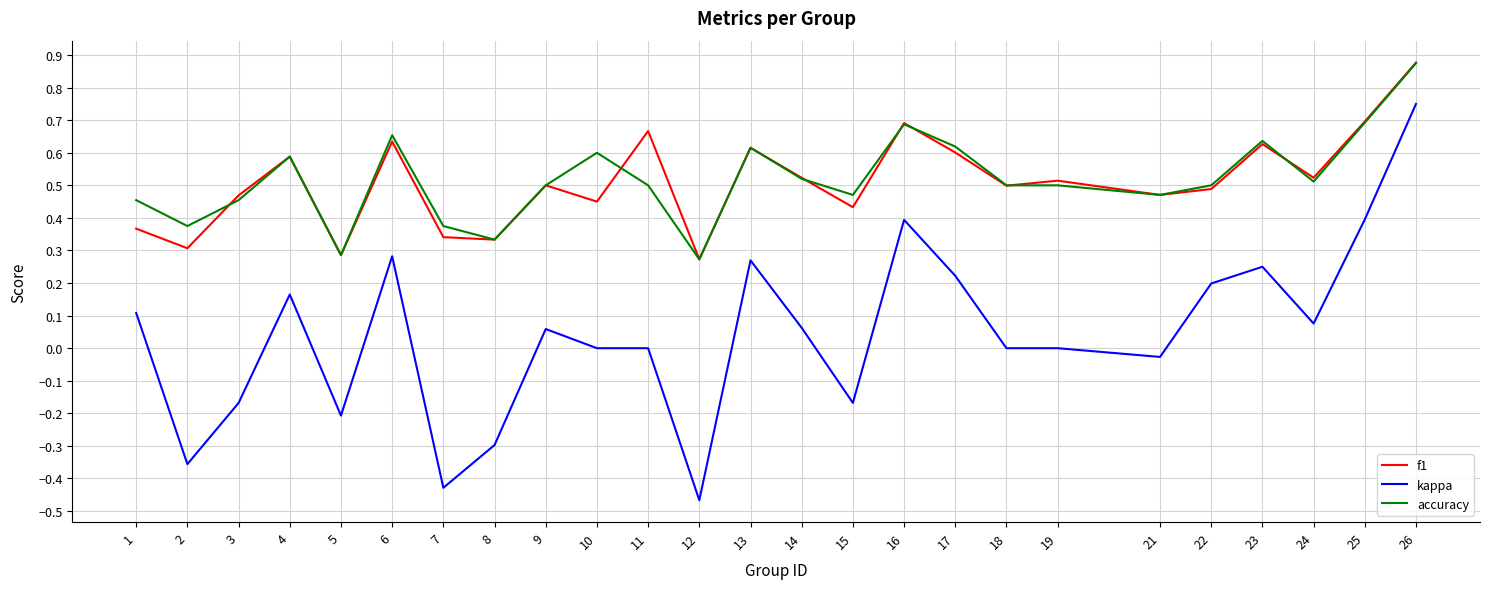

Between 5 and 12, which series saw the biggest shift?

kappa